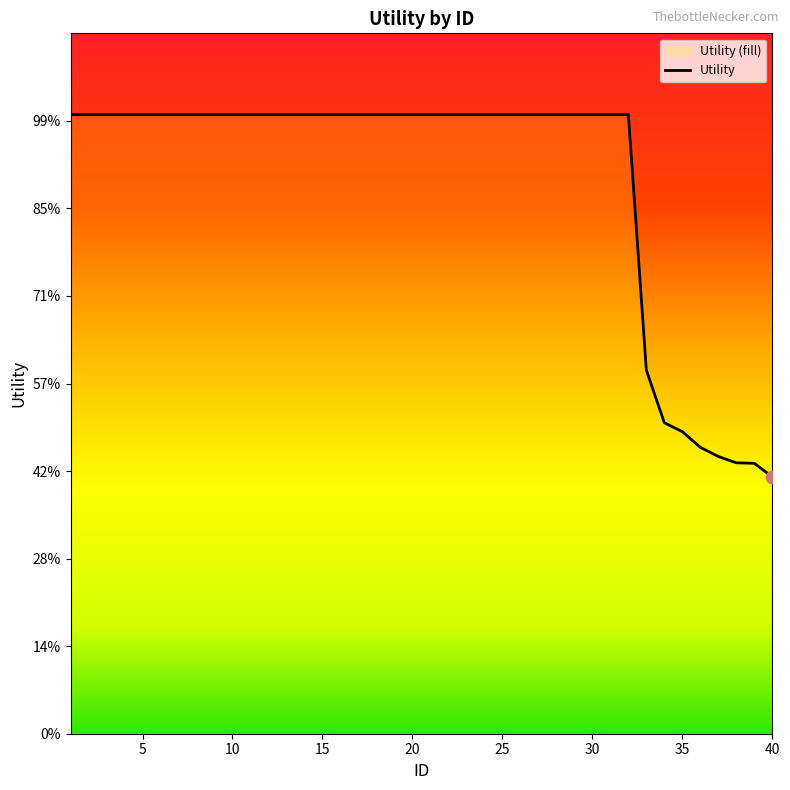

Approximately how many times larger is the value at 15 compared to 30?

1.0